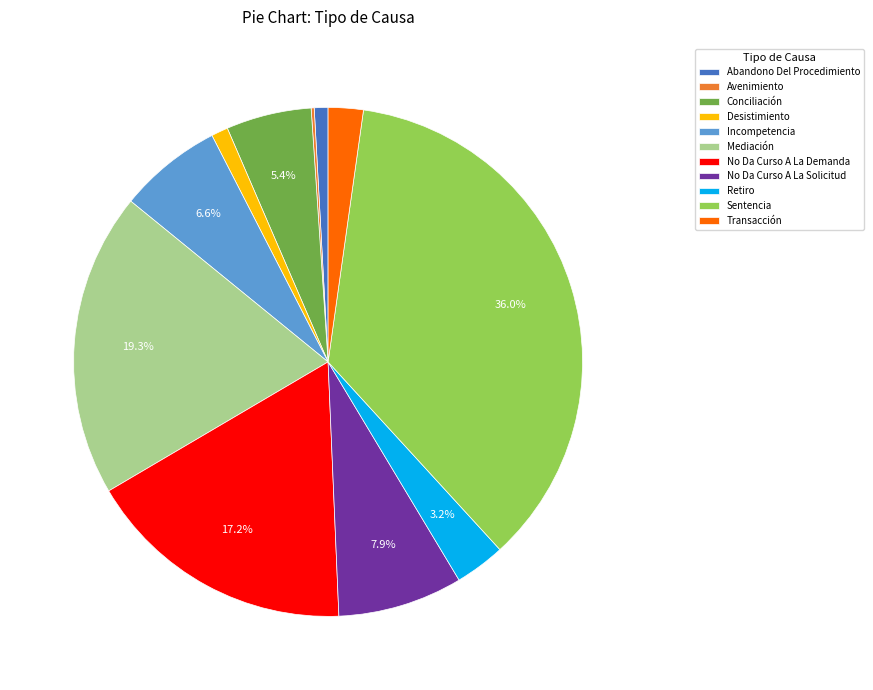

What percentage do Conciliación and No Da Curso A La Solicitud together represent?

13.3%